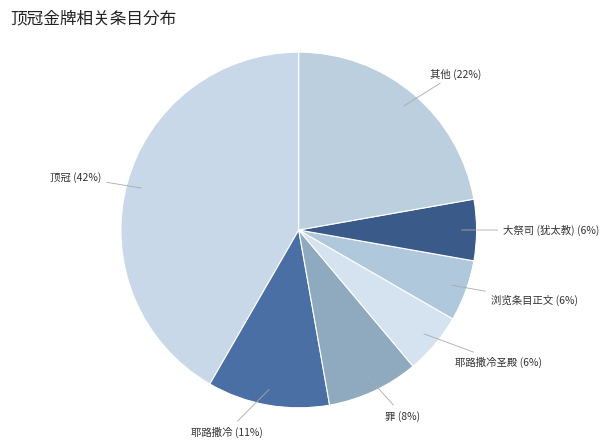

Combined, do 浏览条目正文 and 顶冠 account for over 50%?

No